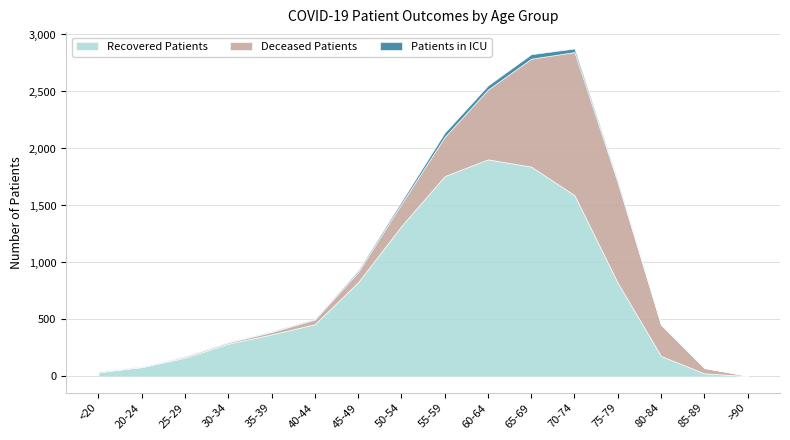

List the series in order of their overall mean, highest first.

Recovered Patients, Deceased Patients, Patients in ICU